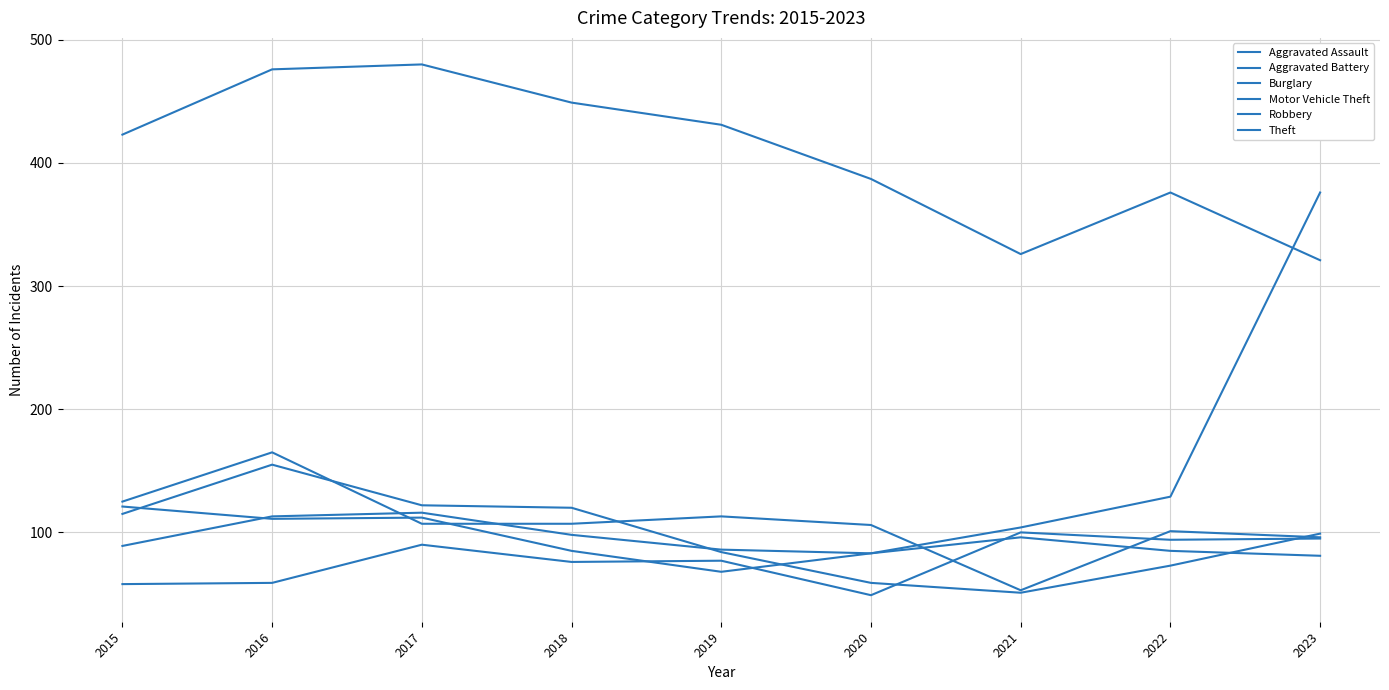

What is the difference between the highest and lowest values at 2017?

390